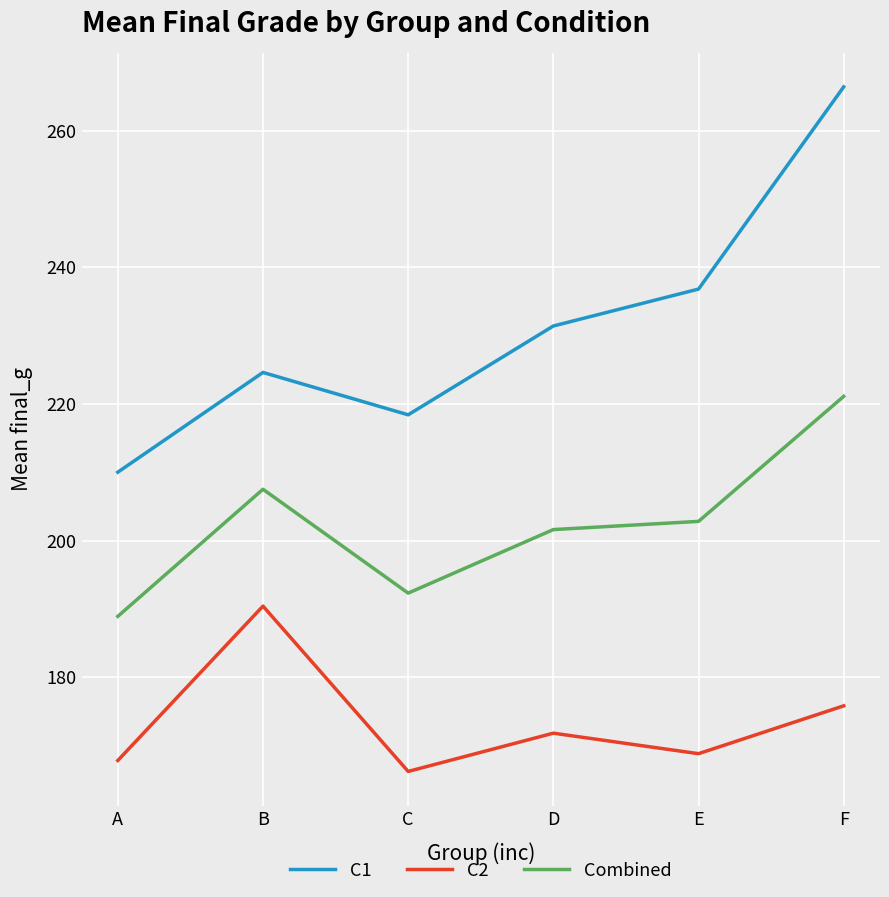

At which label is Combined closest to 205?

E